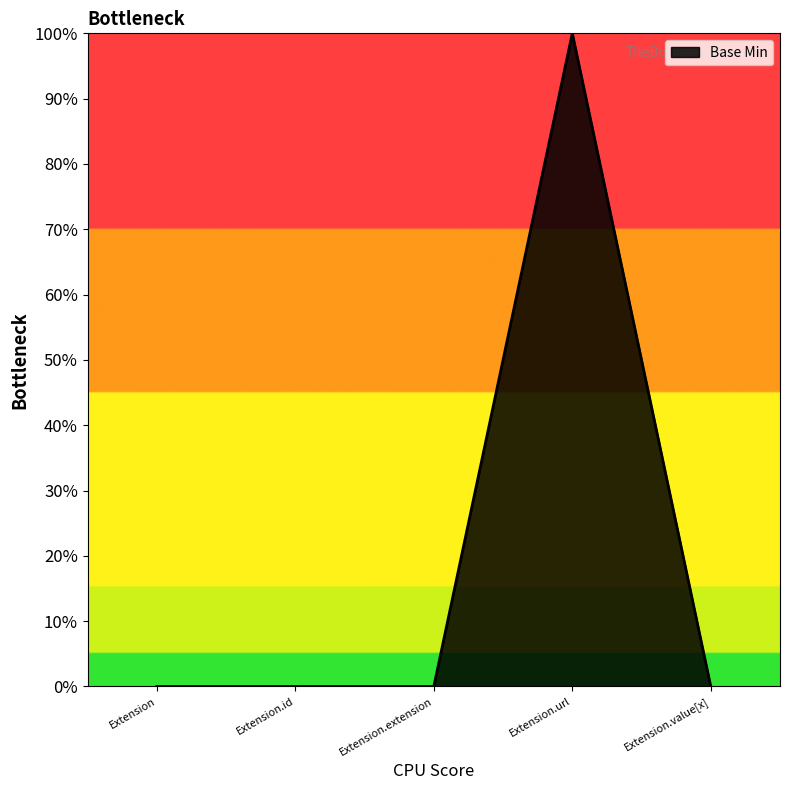

True or false: there are more than 0 points higher than both neighbors.

True